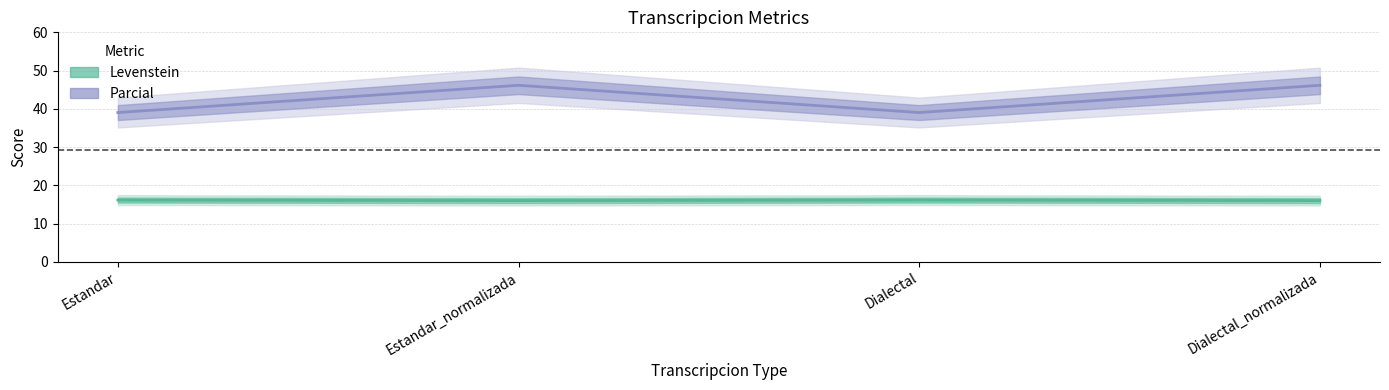

What are all the series names shown in the legend?

Levenstein, Parcial